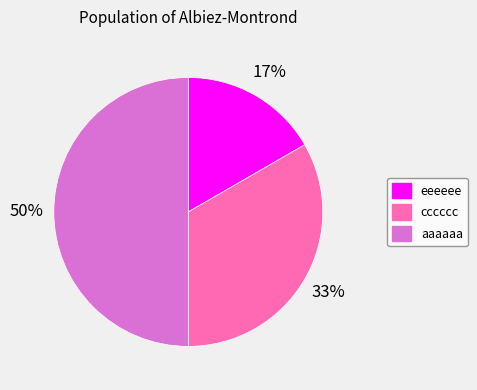

Do cccccc and aaaaaa together represent more than half of the pie?

Yes